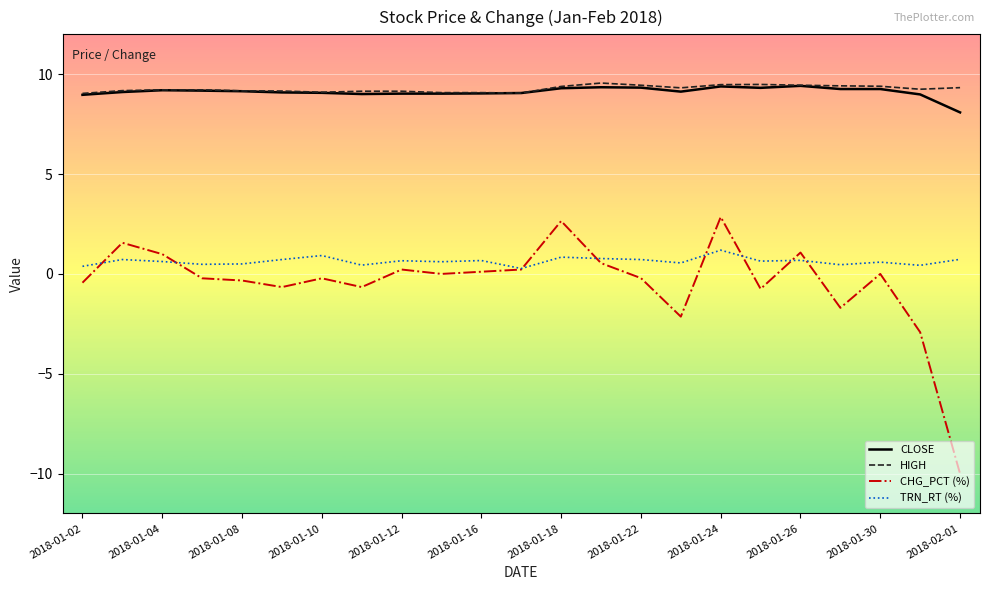

How many distinct data groups are displayed?

4